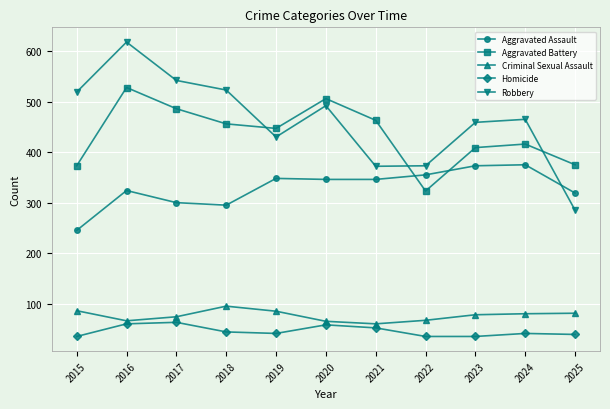

The Robbery series shows 144 at 2020. True or false?

False